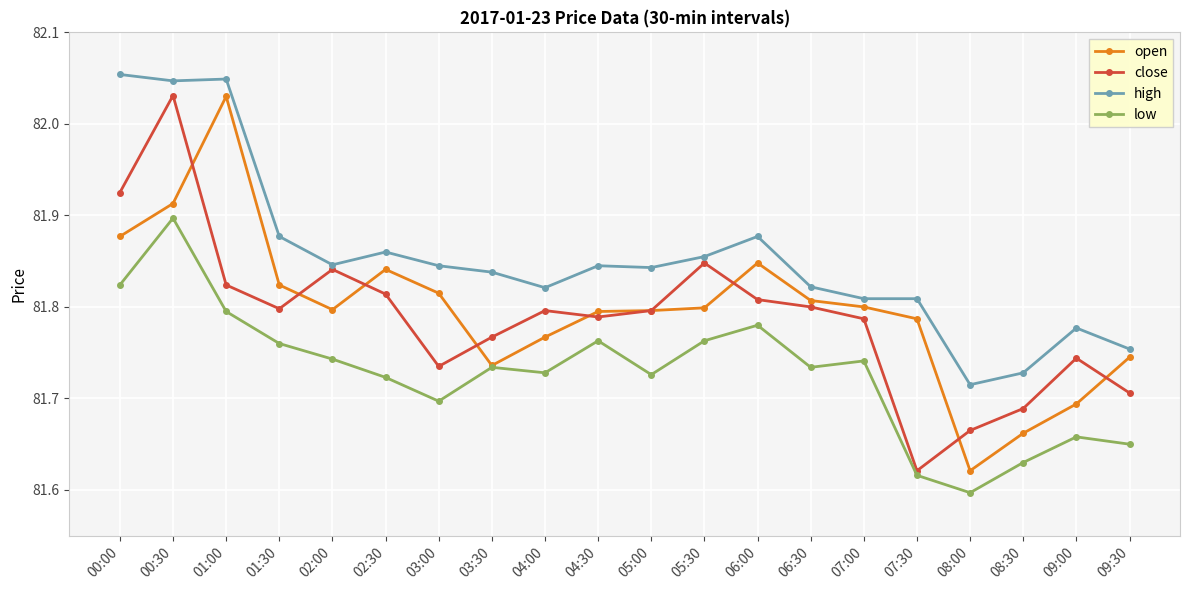

Rank the series at 09:00 from lowest to highest value.

low, open, close, high